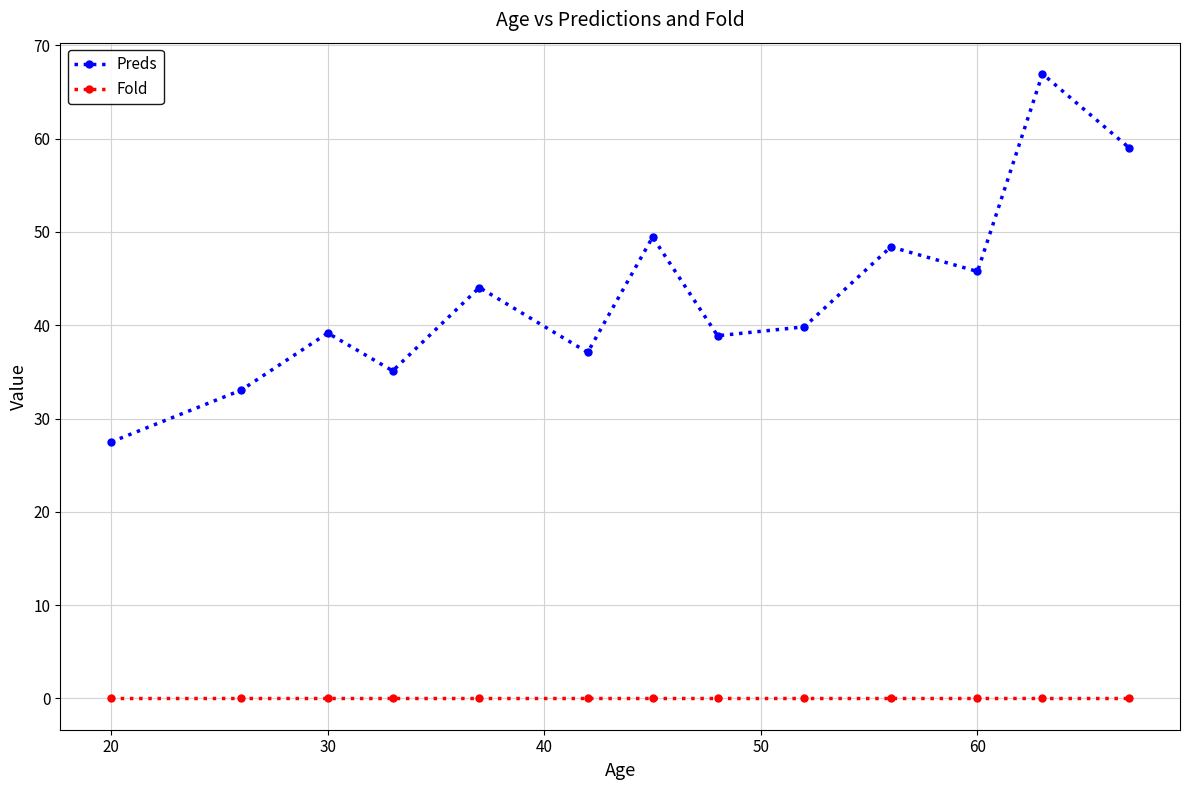

What are all the series names shown in the legend?

Preds, Fold